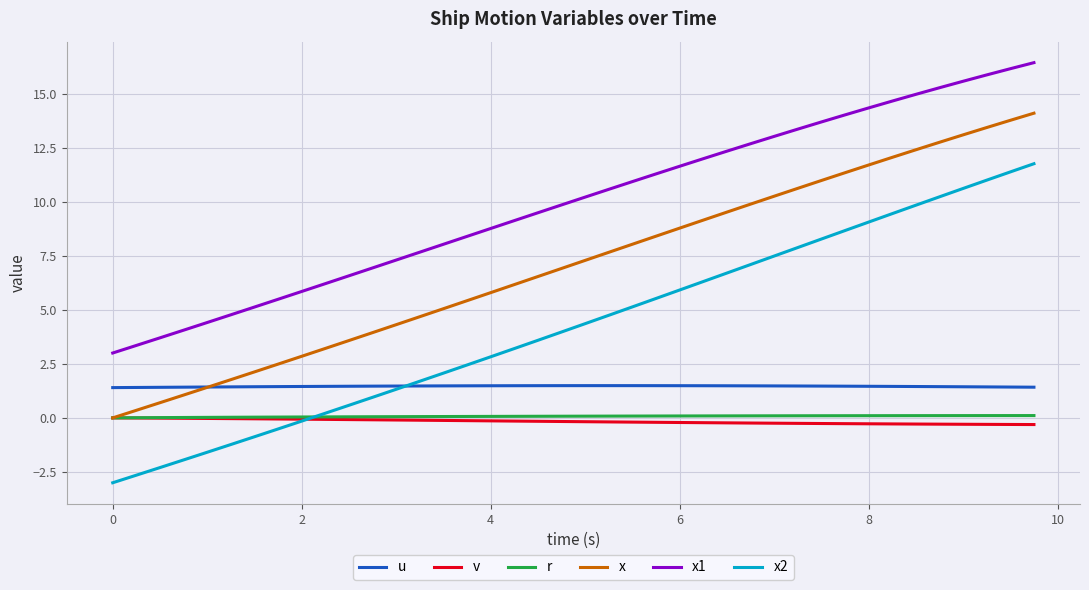

What is the average value of the u series?

1.5